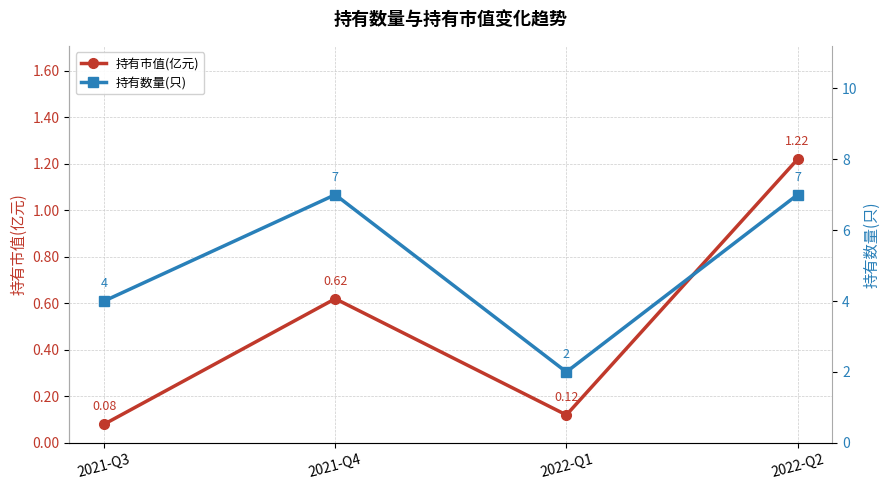

Reading right to left, extract all data points from this chart.

持有市值(亿元): 1.2	0.1	0.6	0.1
持有数量(只): 7.0	2.0	7.0	4.0